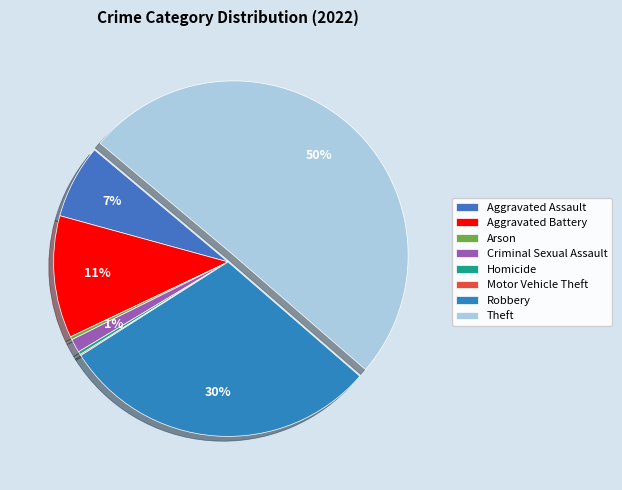

The Criminal Sexual Assault slice represents 1% of the pie. True or false?

True